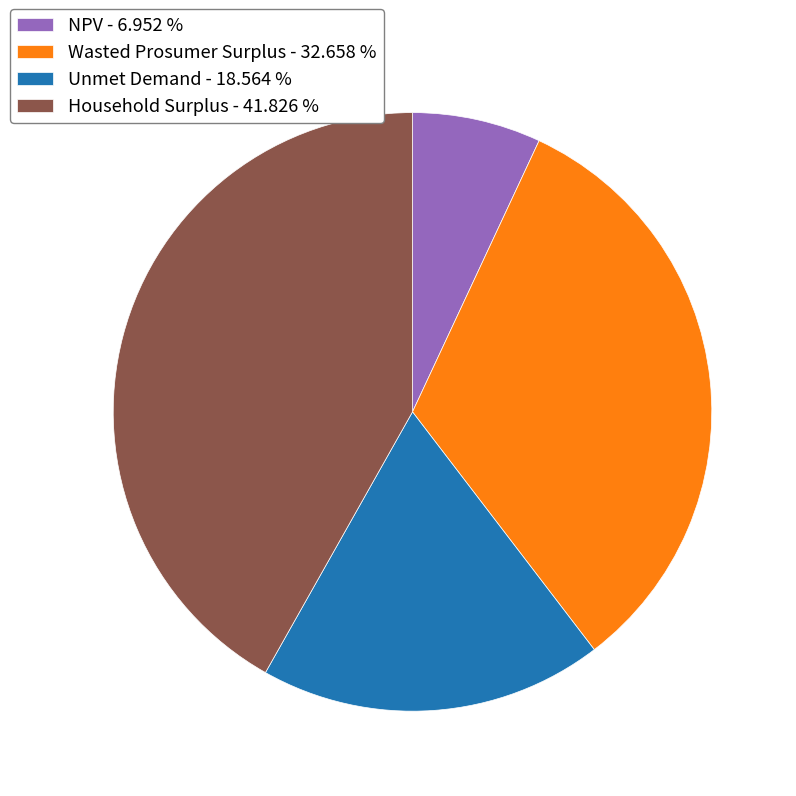

Does any single category account for the majority?

No